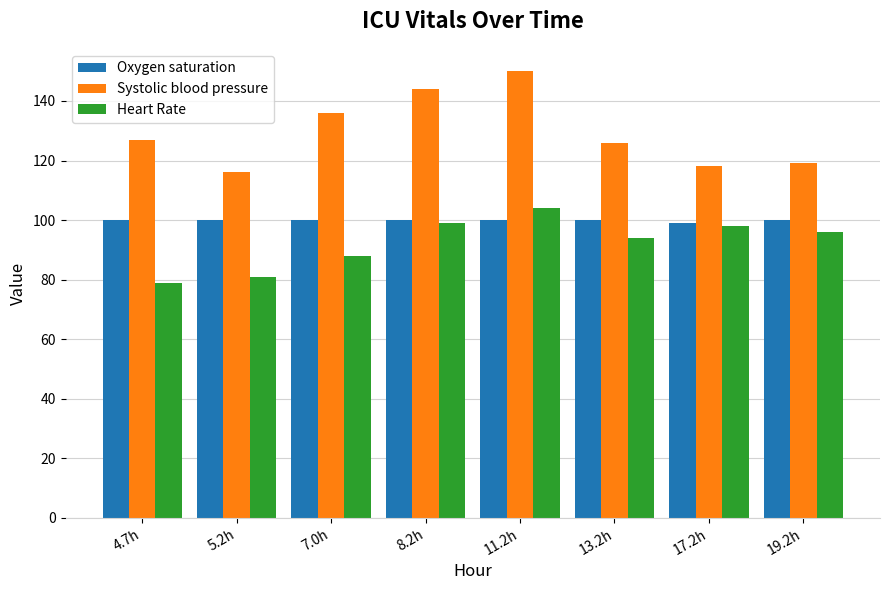

The value of Systolic blood pressure at 19.2h is 169. True or false?

False